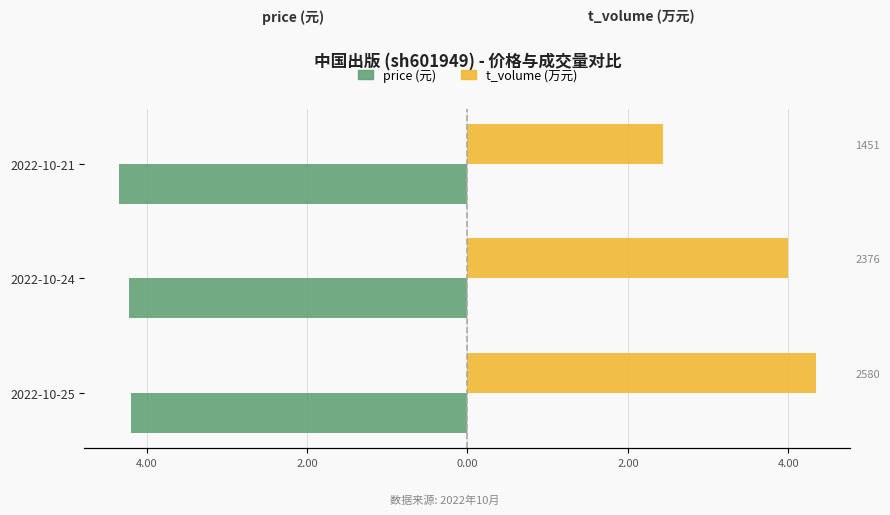

Rank the series at 2022-10-21 from highest to lowest value.

t_volume (万元), price (元)